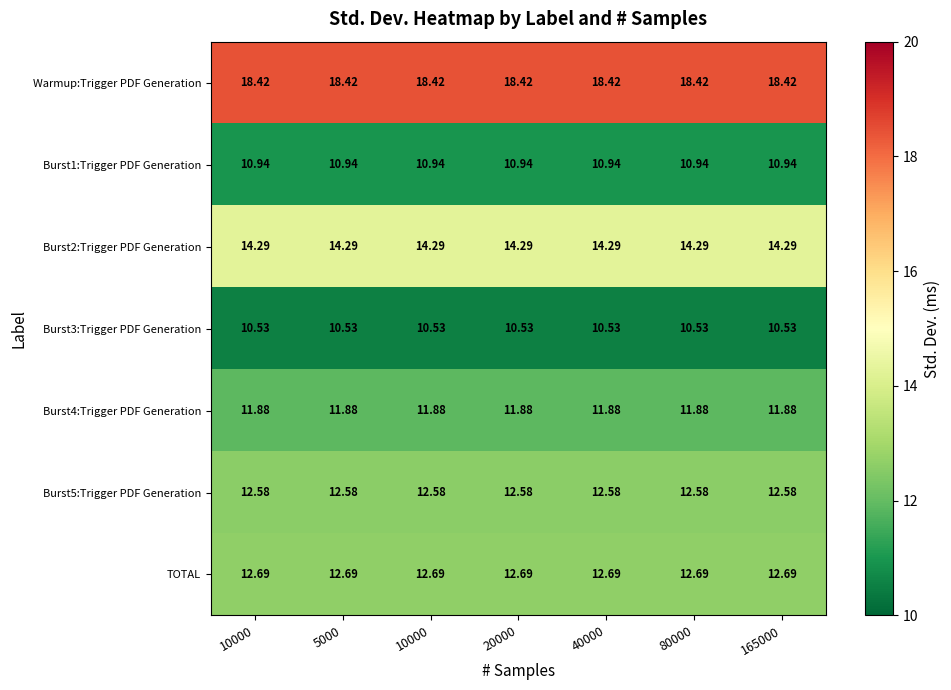

How many data points does each series have?

7